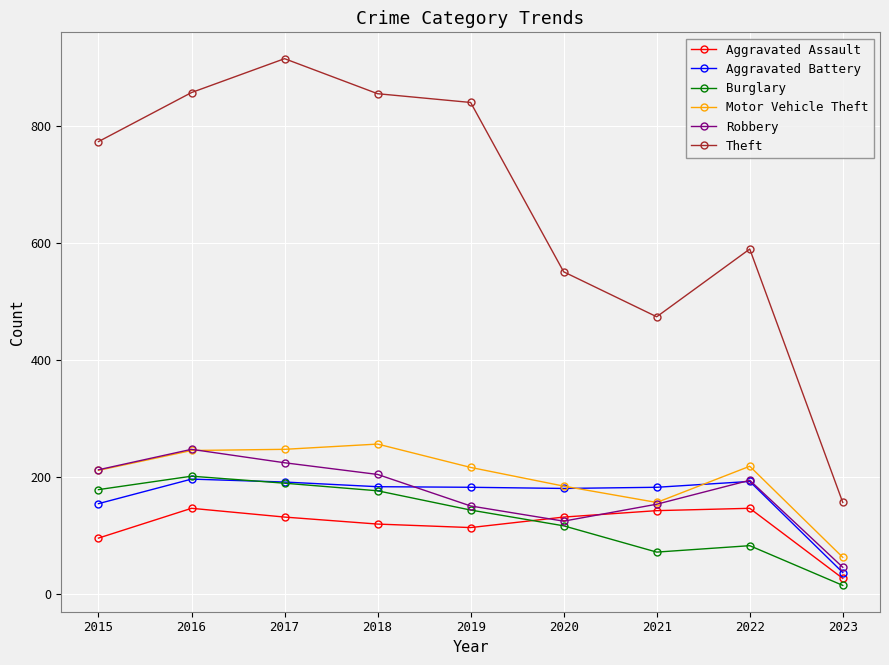

True or false: Burglary has more than 2 interior local peaks.

False